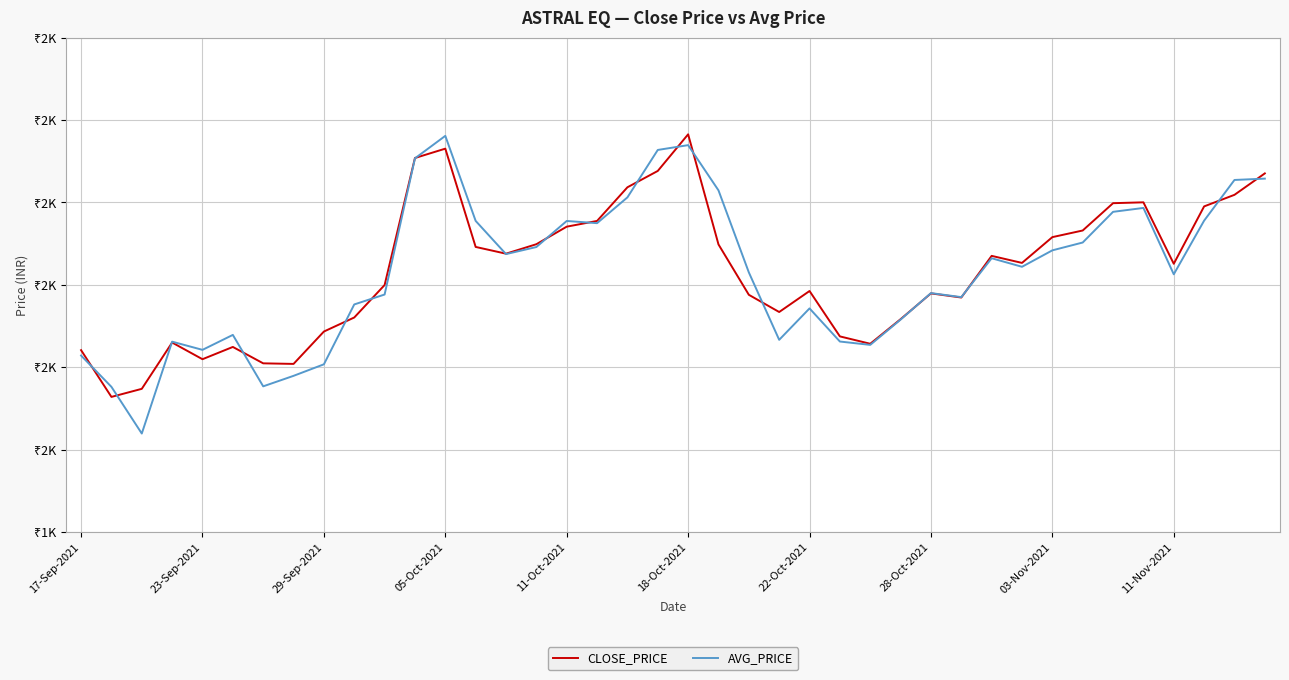

What are all the series names shown in the legend?

CLOSE_PRICE, AVG_PRICE